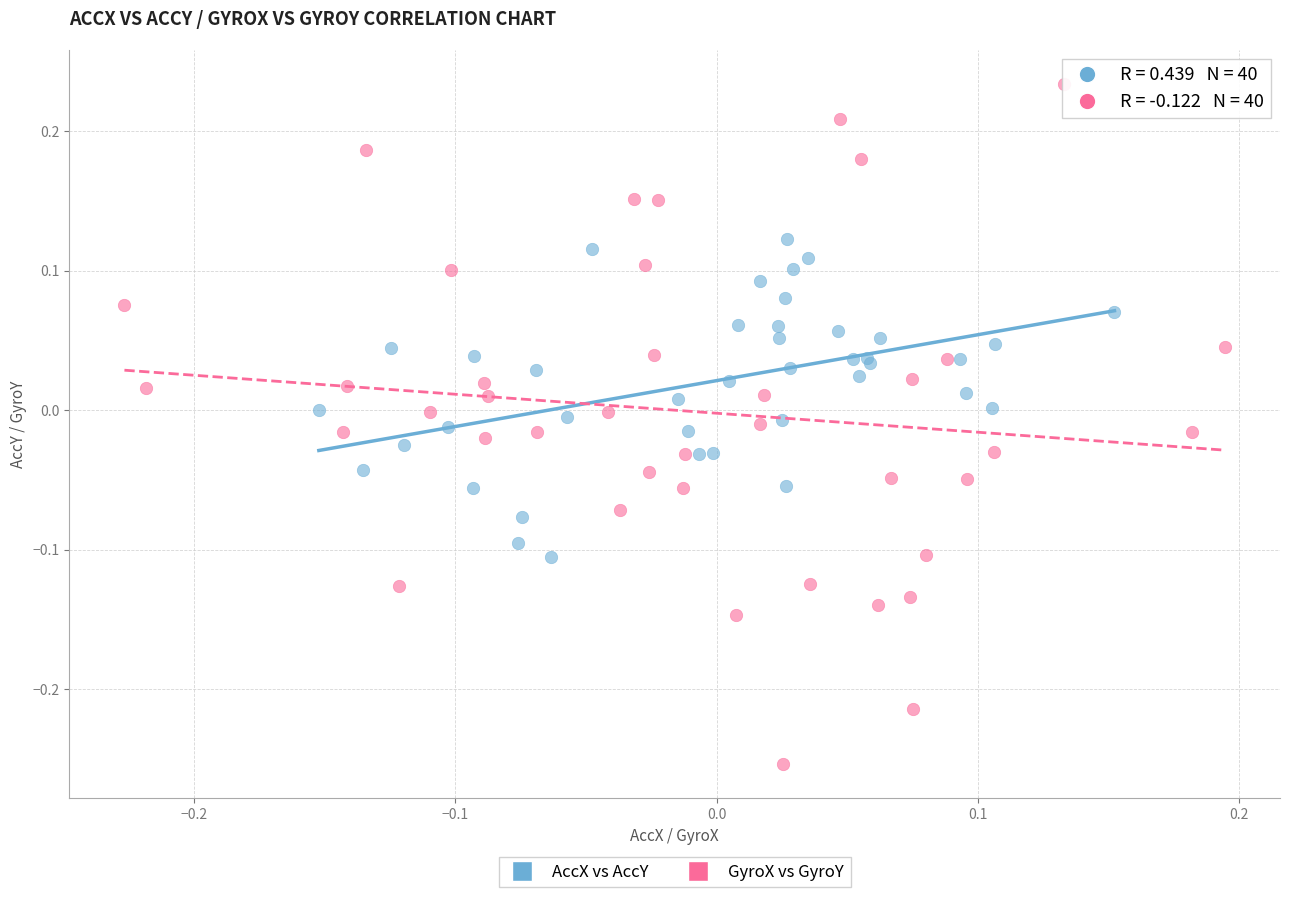

Which series contains the lowest Y value?

GyroX vs GyroY